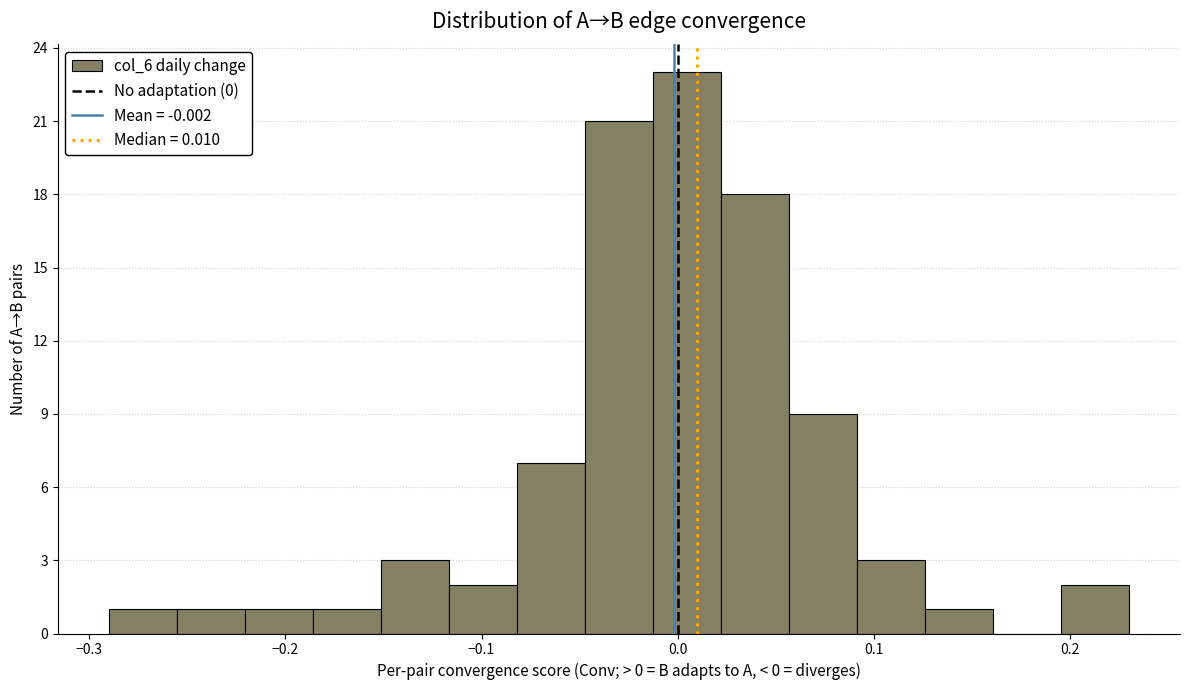

Around what value on the x-axis is the tallest bar? Give the approximate position of its centre, as read against the axis.

0.00